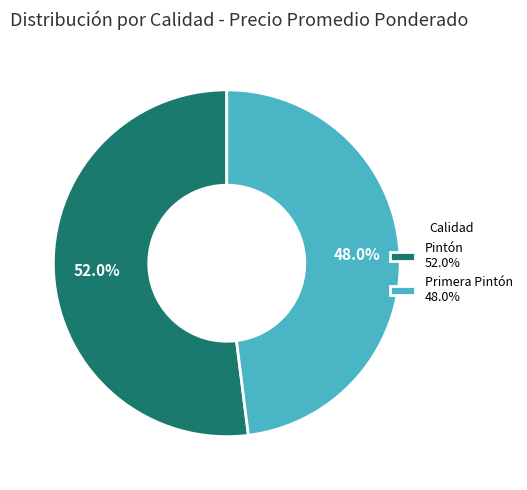

Combined, do Primera Pintón 48.0% and Pintón 52.0% account for over 50%?

Yes